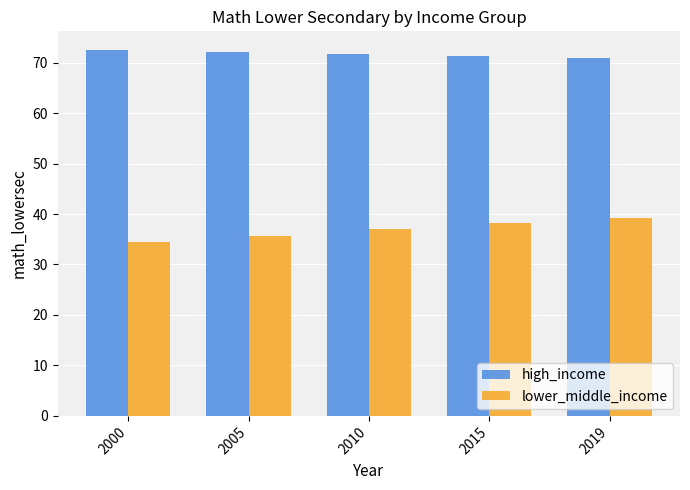

What is the minimum value for high_income?

70.9